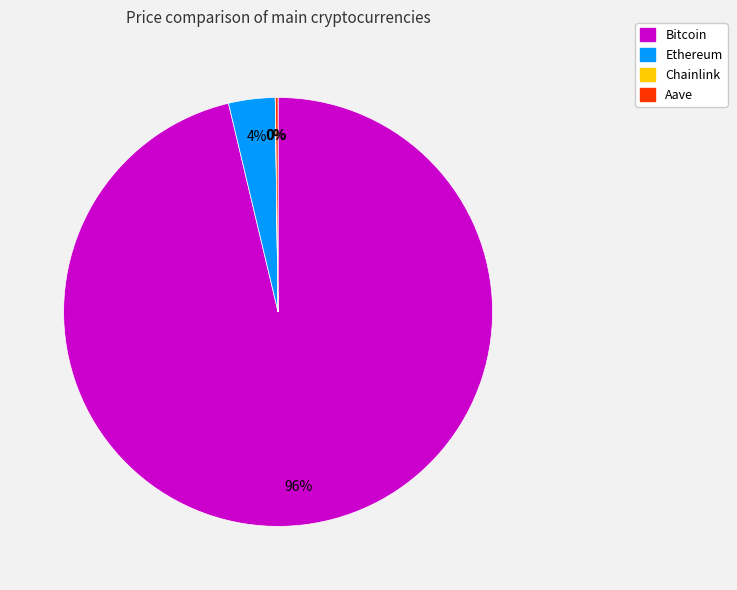

What is the largest slice in the pie chart?

Bitcoin